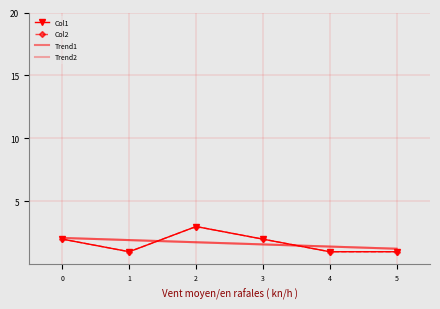

What value does the Col1 series have at 0?

2.0